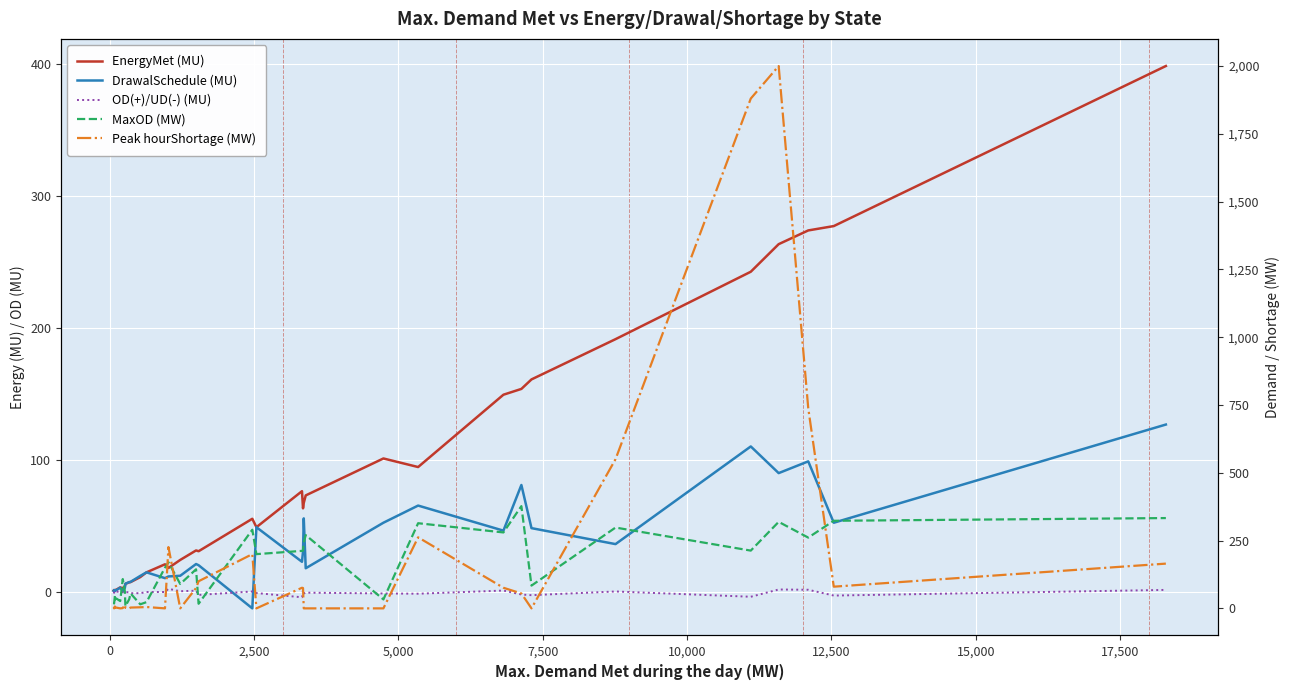

What is the difference between the maximum and second lowest values in the DrawalSchedule (MU) series?

126.3